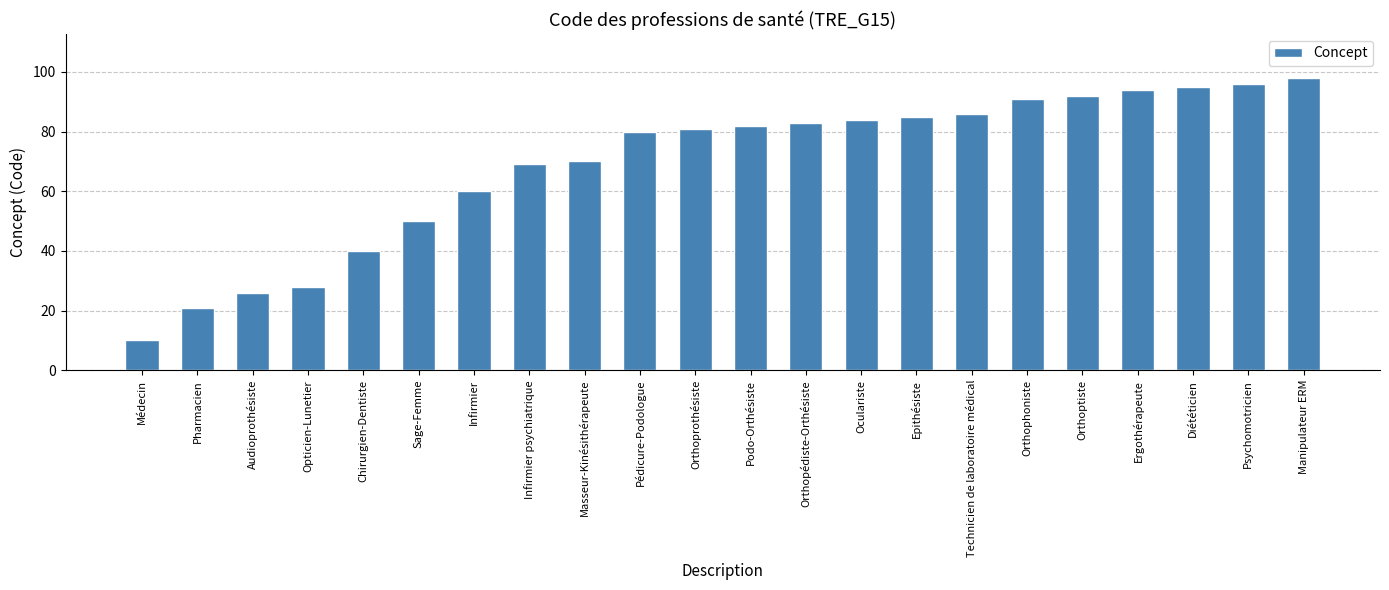

What is the change in value from Infirmier to Masseur-Kinésithérapeute?

+10